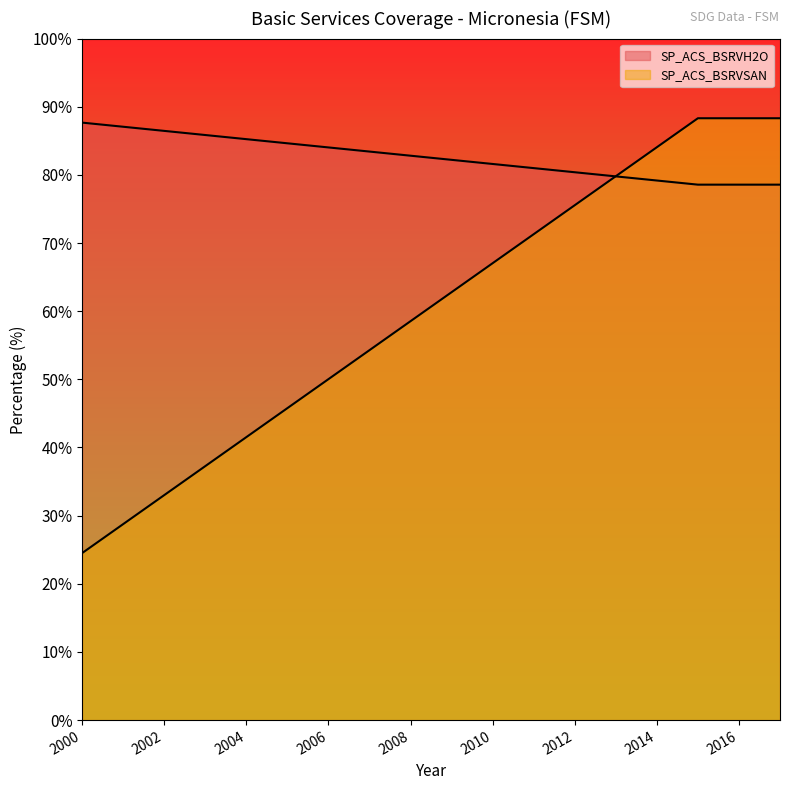

True or false: SP_ACS_BSRVSAN and SP_ACS_BSRVH2O intersect in this chart.

True